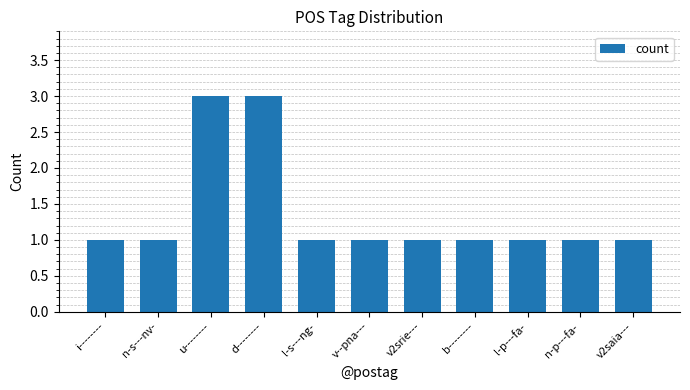

What is the difference between the second highest and second lowest values?

2